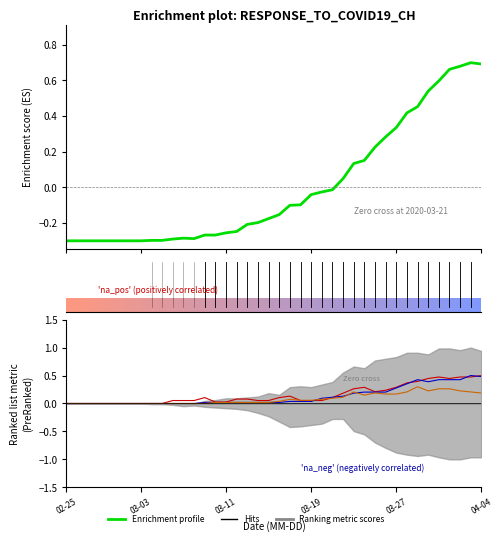

What is the maximum value shown in the chart?

0.7